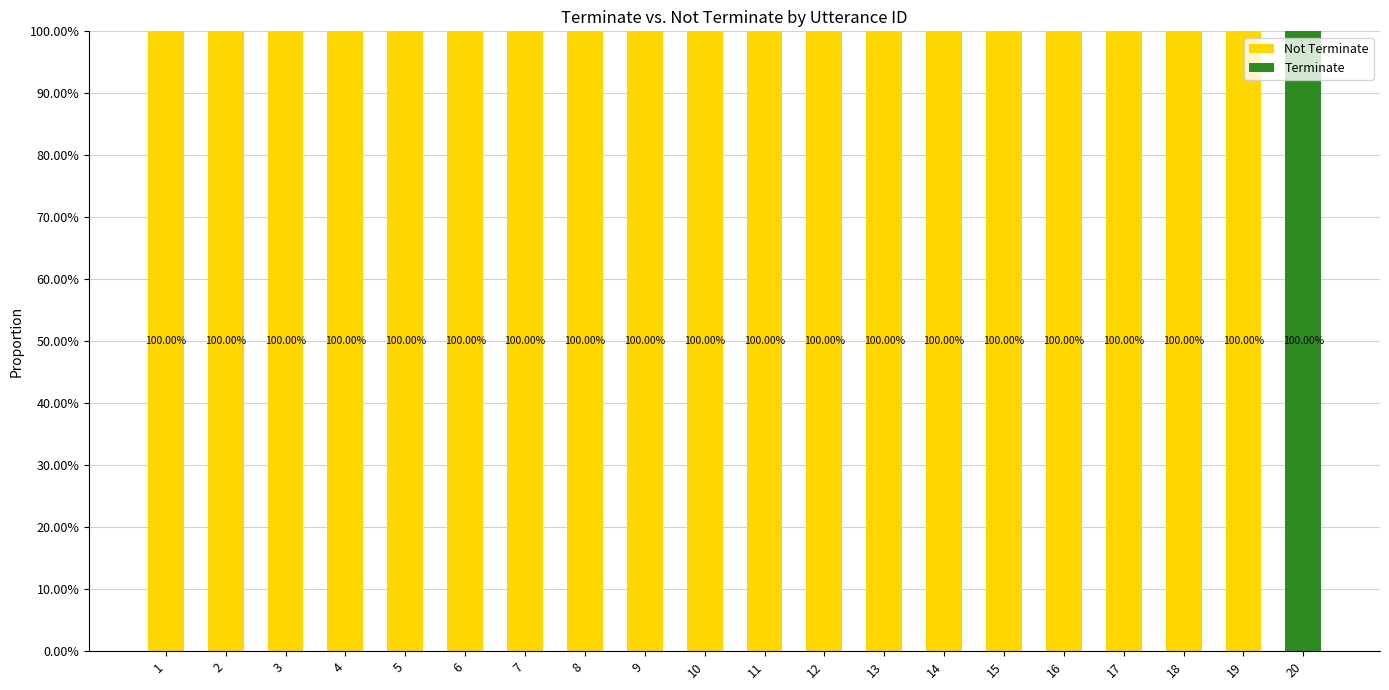

Does the chart contain stacked bars?

Yes